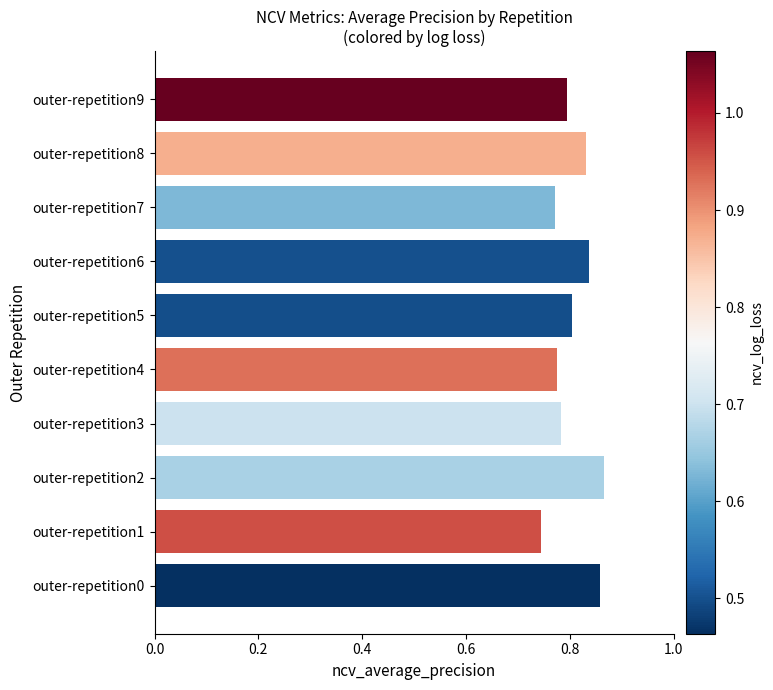

Does the chart contain any negative values?

No